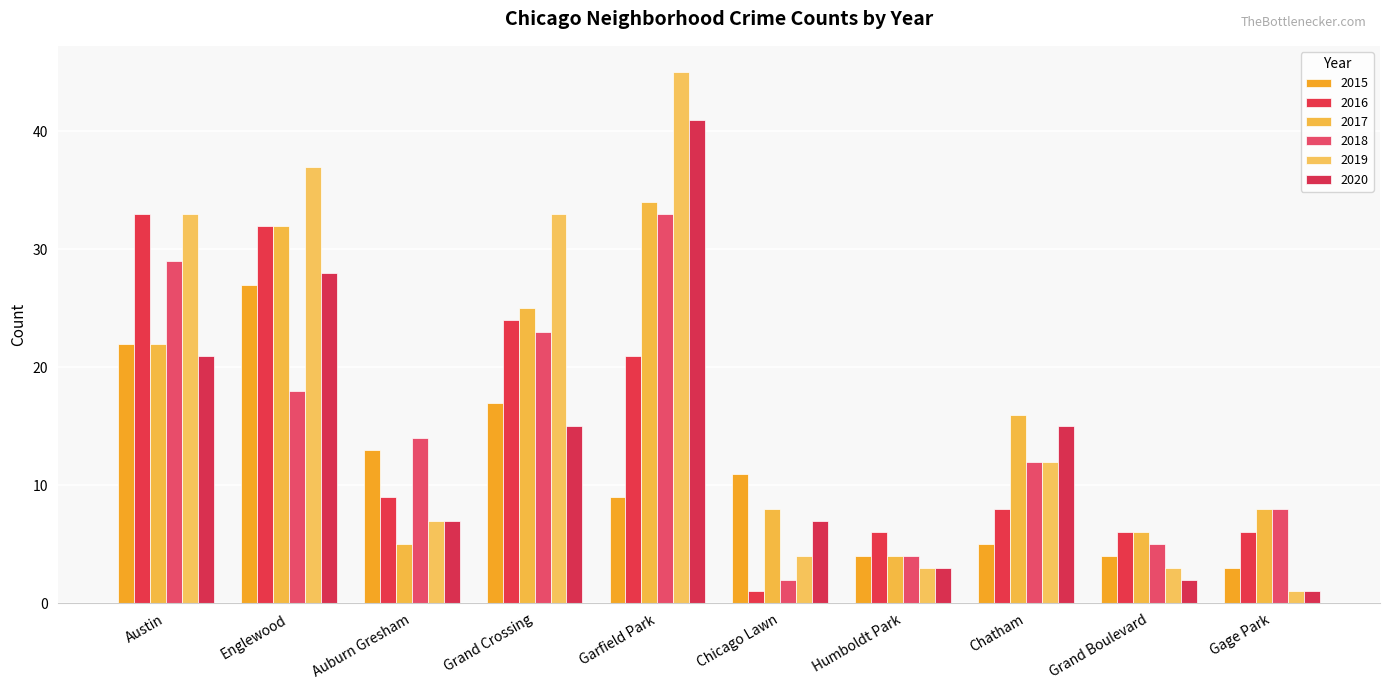

What position from the right is Gage Park?

1